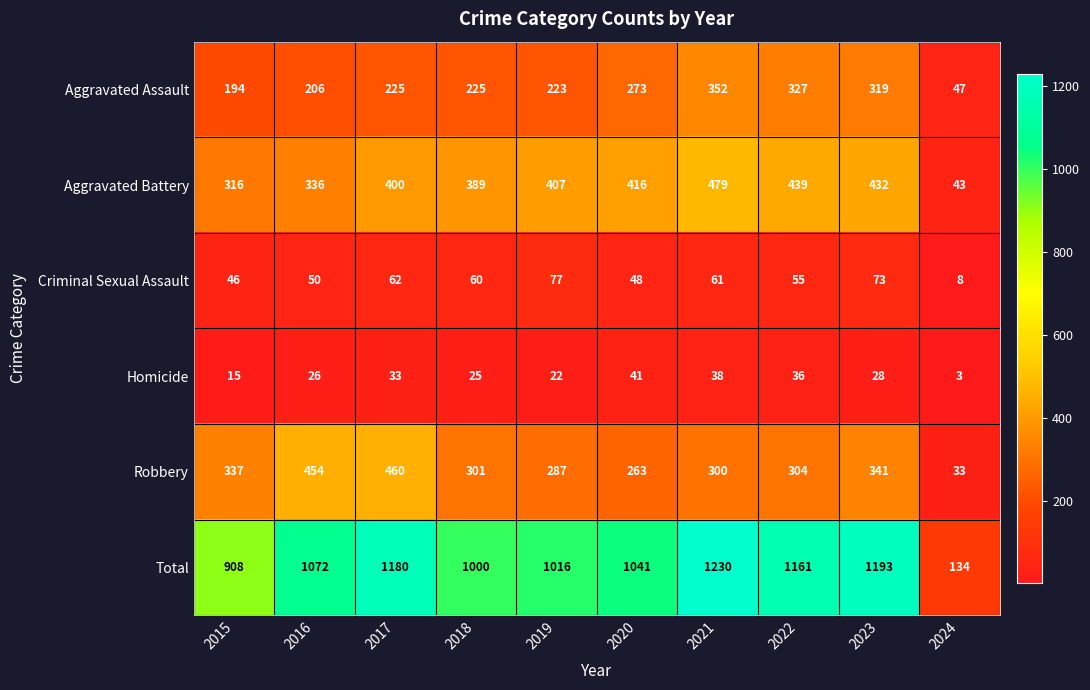

What is the maximum value for Total?

1230